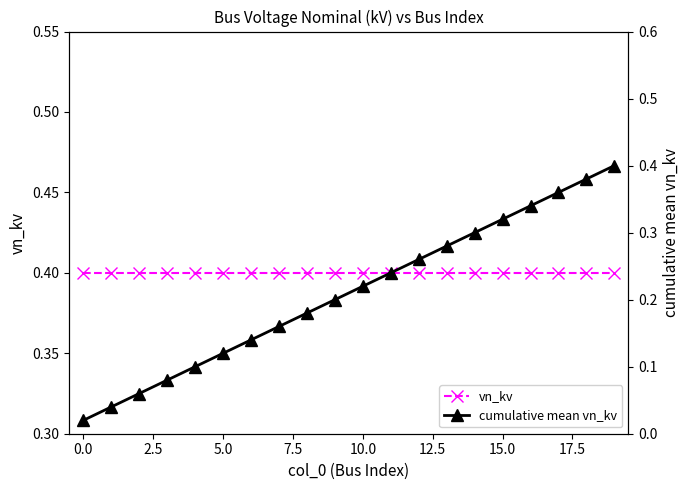

Does the chart display data point markers on the line(s)?

Yes